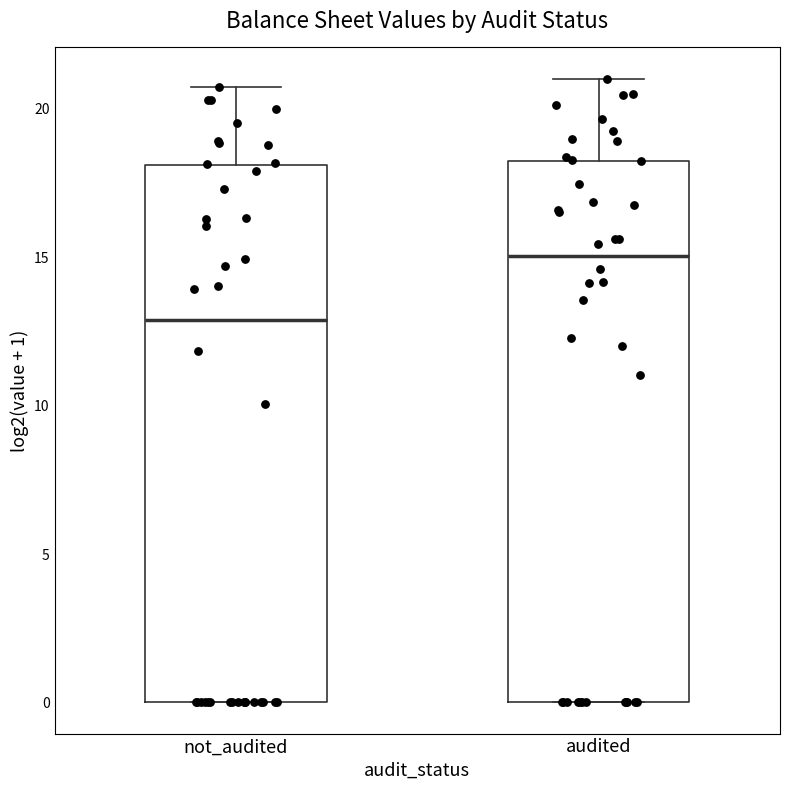

Where does the median line of the box for not_audited sit on the y-axis? The values are not printed on the chart, so give them approximately, as read against the axis.

13.0